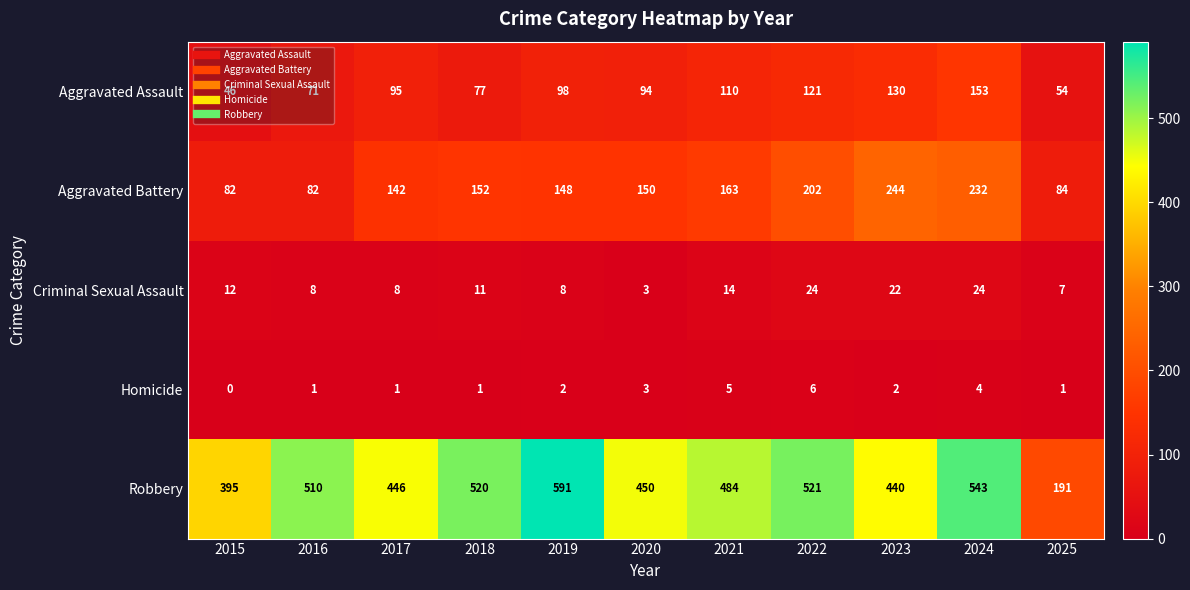

How many Homicide values are between 1 and 4?

8